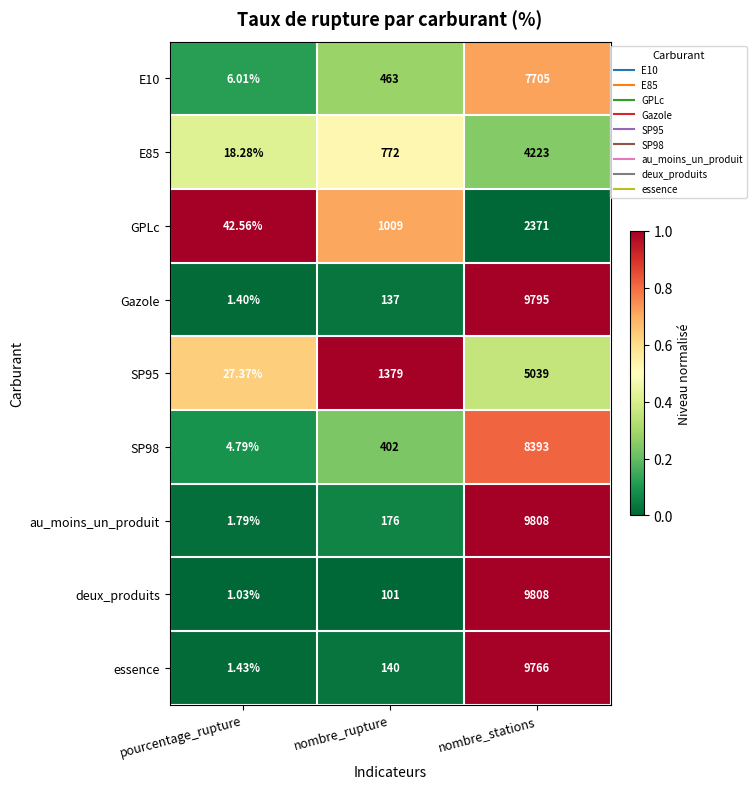

What is the spread (max minus min) of values at pourcentage_rupture?

41.5